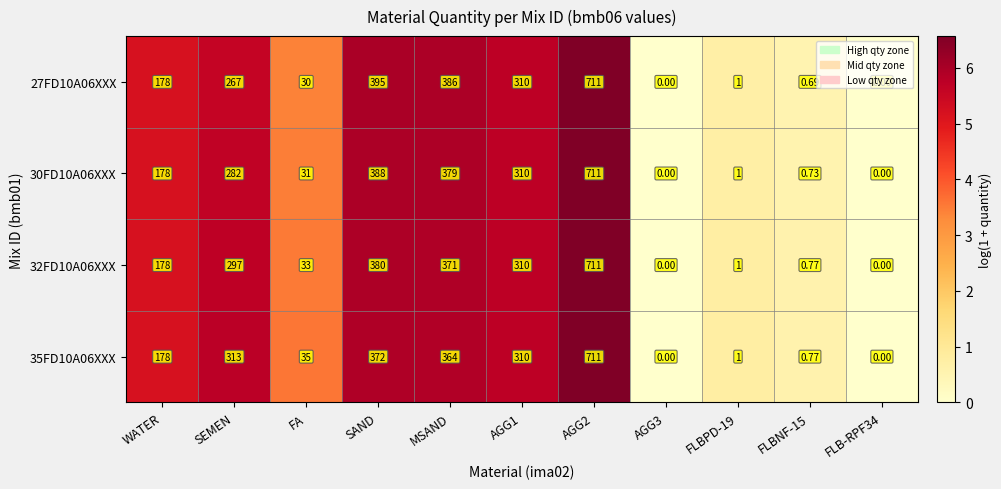

How many data points does each series have?

11